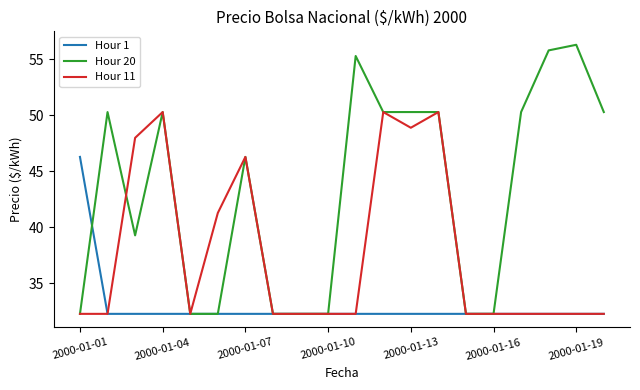

Reading left to right, list all the values displayed in this chart.

Hour 1: 46.3	32.3	32.3	32.3	32.3	32.3	32.3	32.3	32.3	32.3	32.3	32.3	32.3	32.3	32.3	32.3	32.3	32.3	32.3	32.3
Hour 20: 32.3	50.3	39.3	50.3	32.3	32.3	46.3	32.3	32.3	32.3	55.3	50.3	50.3	50.3	32.3	32.3	50.3	55.8	56.3	50.3
Hour 11: 32.3	32.3	48.0	50.3	32.3	41.3	46.3	32.3	32.3	32.3	32.3	50.3	48.9	50.3	32.3	32.3	32.3	32.3	32.3	32.3